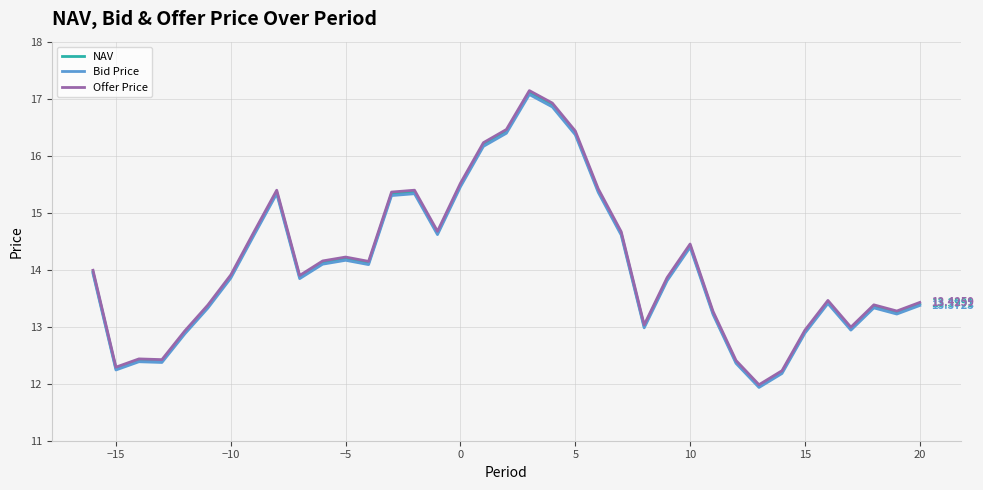

Which series has the largest range (max minus min)?

Offer Price